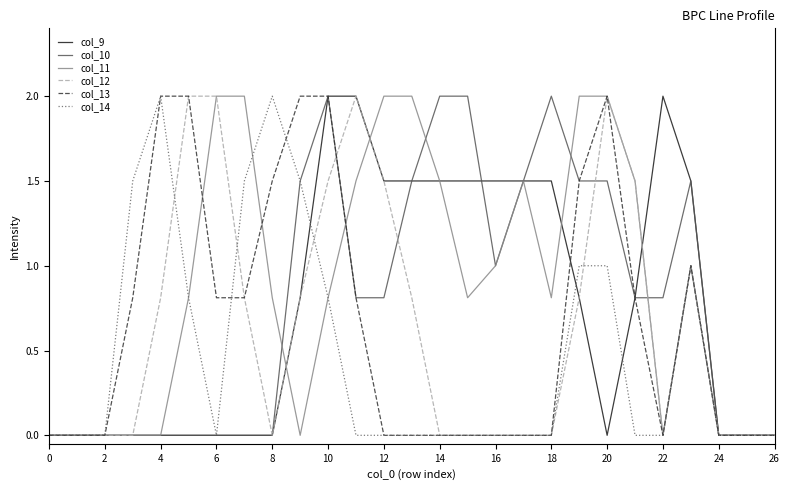

At which category is the sum across all series the highest?

10